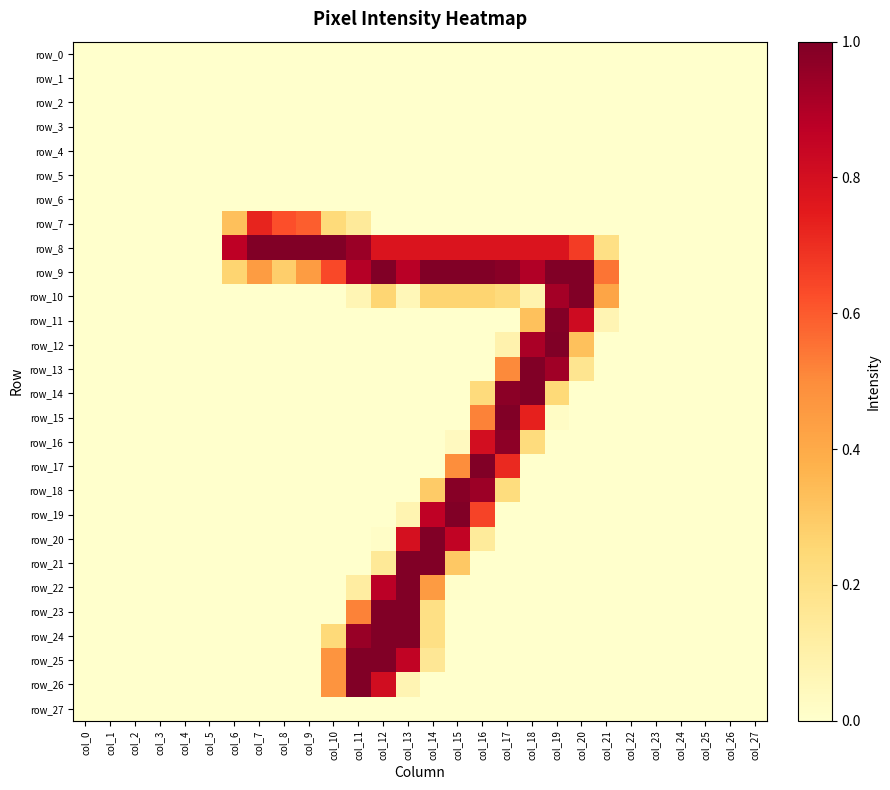

Which category has the highest value in the row_11 series?

col_19